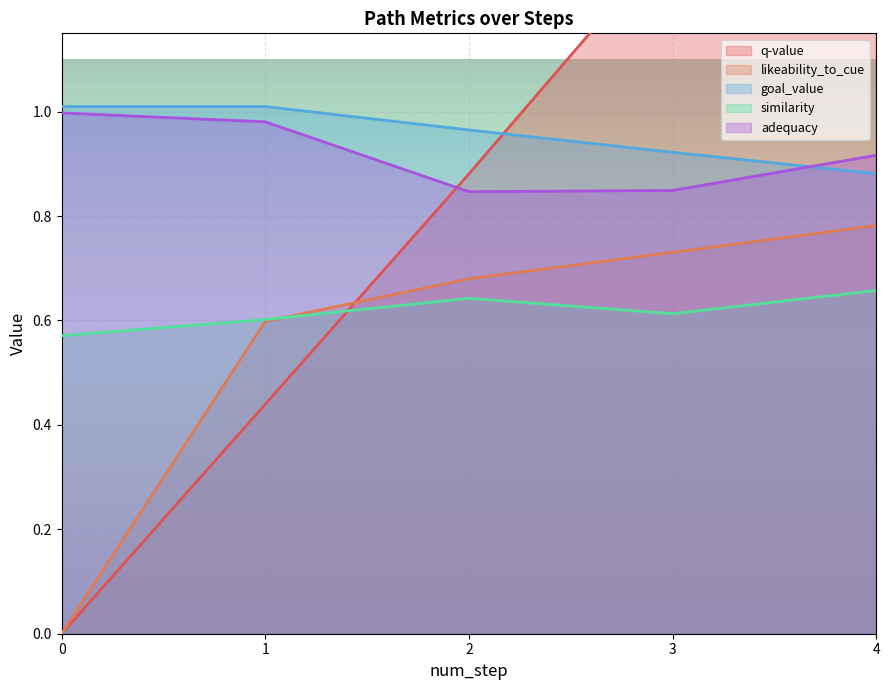

Which has a higher value, 2 or 1?

2